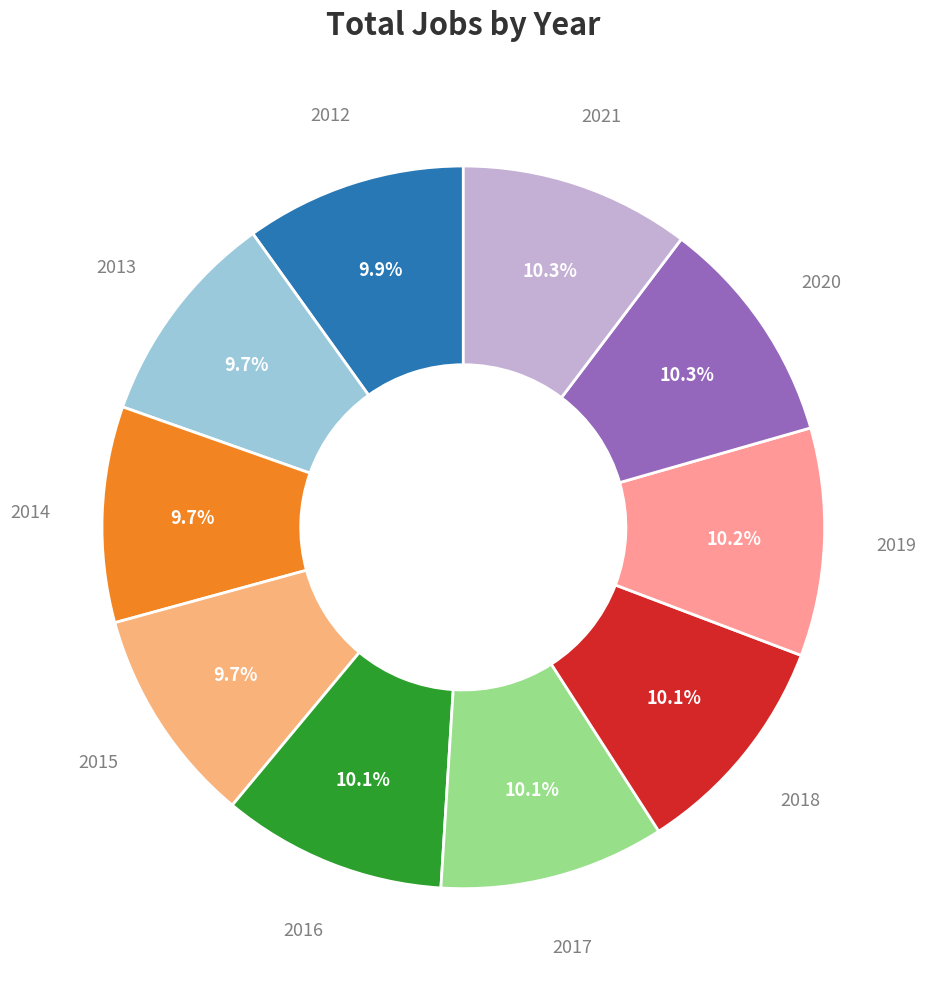

Rank the categories by value from lowest to highest.

2014, 2013, 2015, 2012, 2016, 2017, 2018, 2019, 2020, 2021